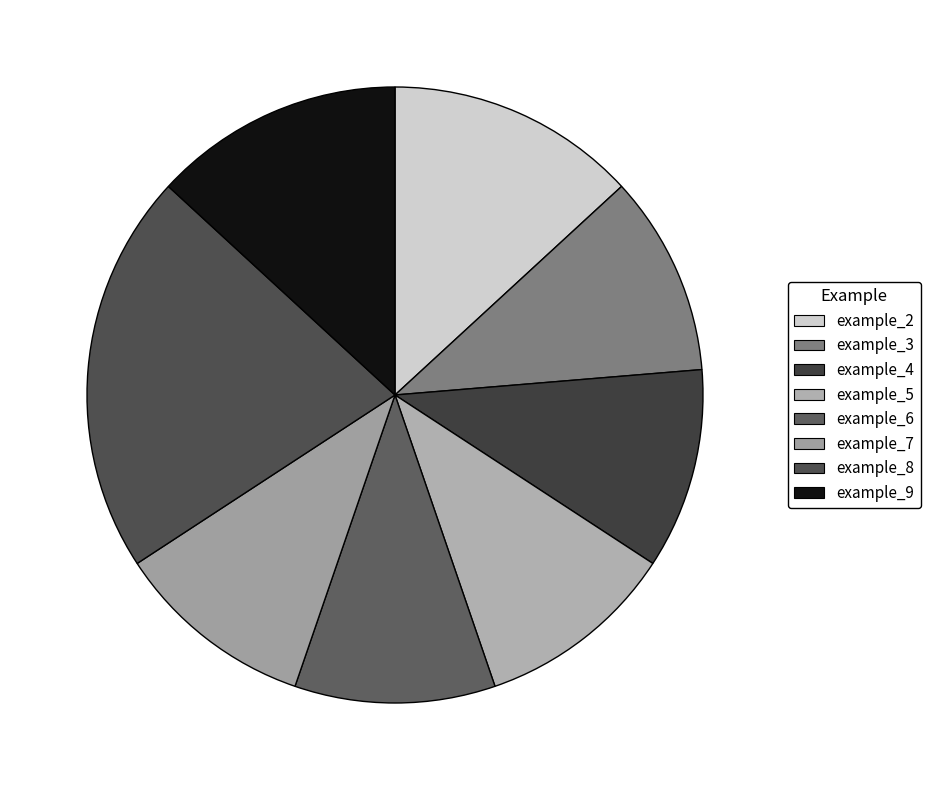

How many slices are in this pie chart?

8